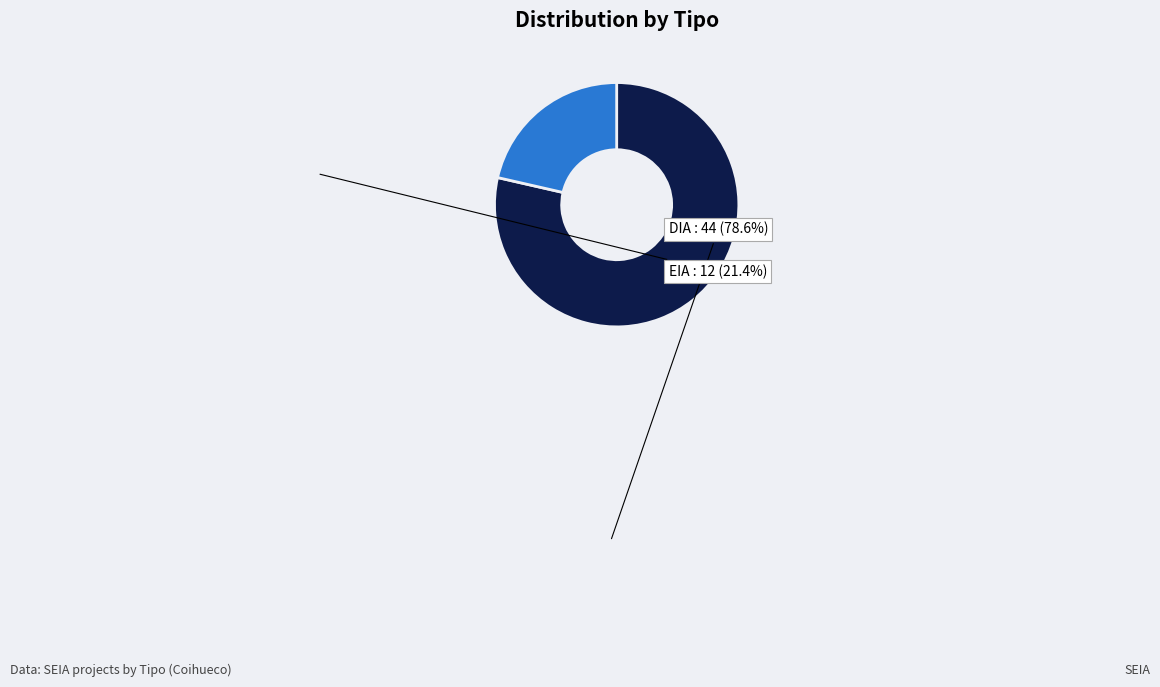

Between EIA and DIA, which is larger?

DIA